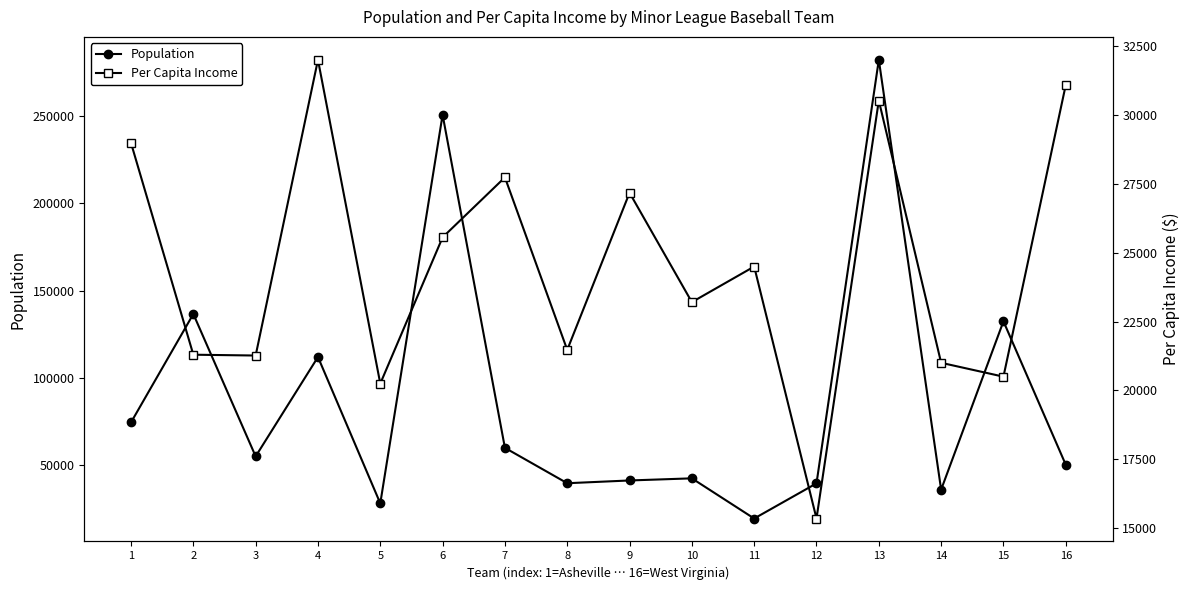

Where does the Population series first go above 55097?

1